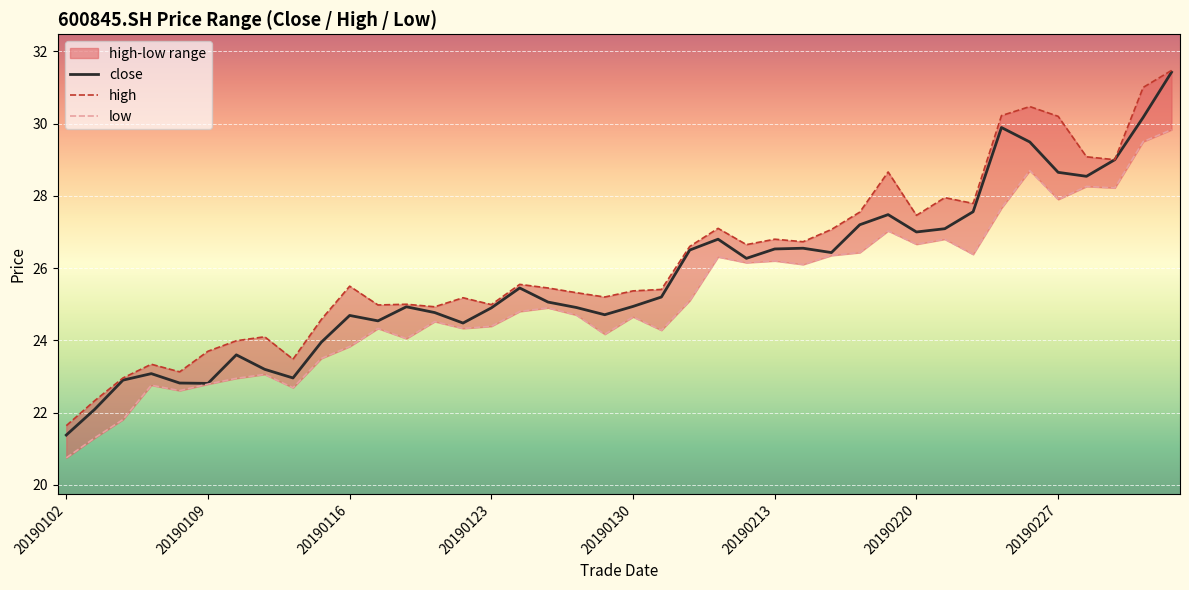

How many values in the close series exceed 25?

21